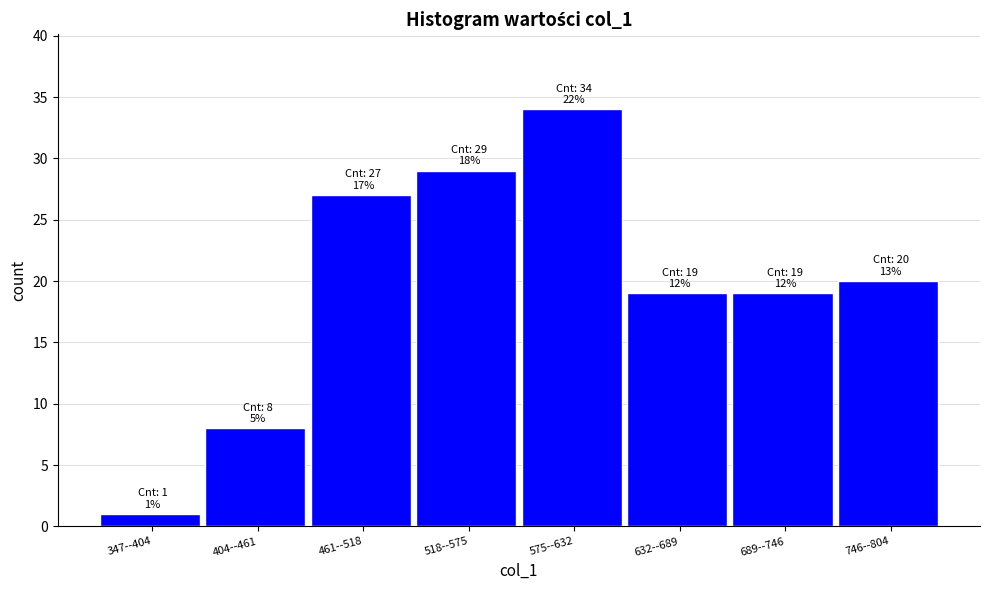

Reading left to right, list all the values displayed in this chart.

1	8	27	29	34	19	19	20